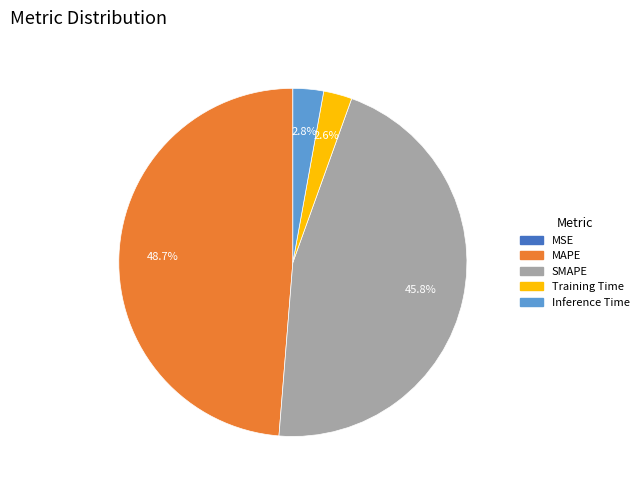

Is the sum of SMAPE and MAPE greater than half?

Yes